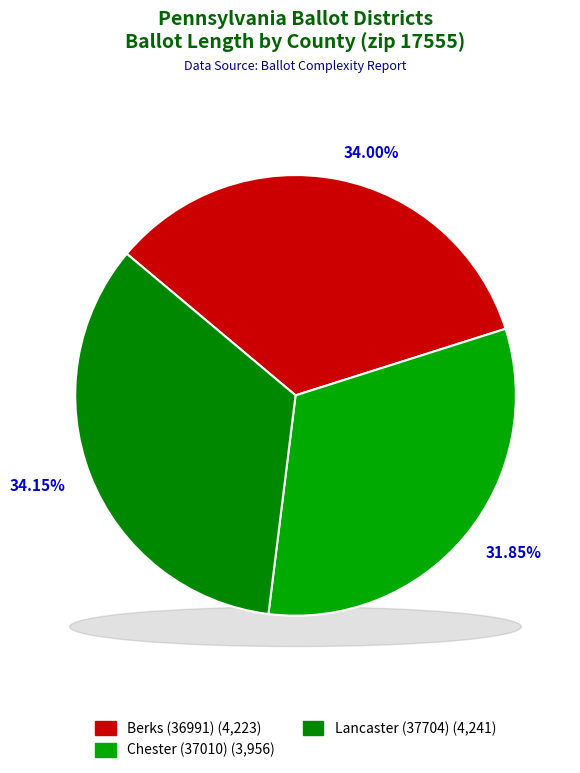

How many segments does this pie chart have?

3